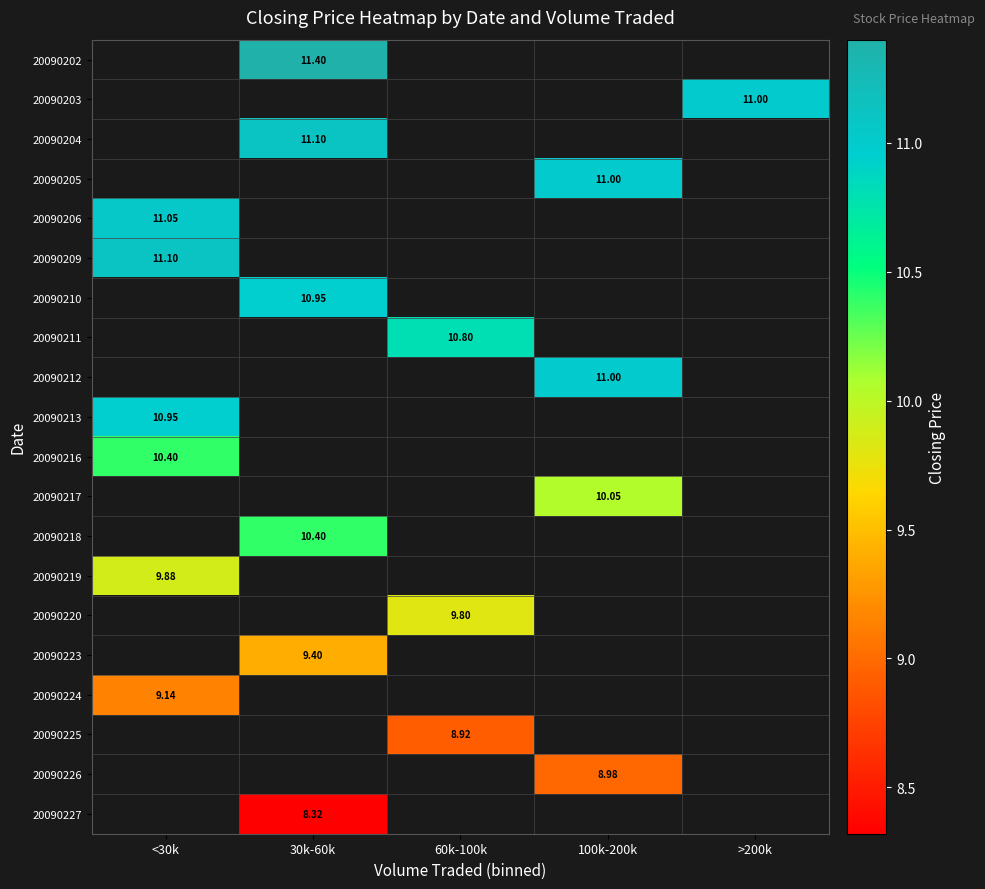

Is the value of 20090226 at 100k-200k greater than the value of 20090202 at 30k-60k?

No